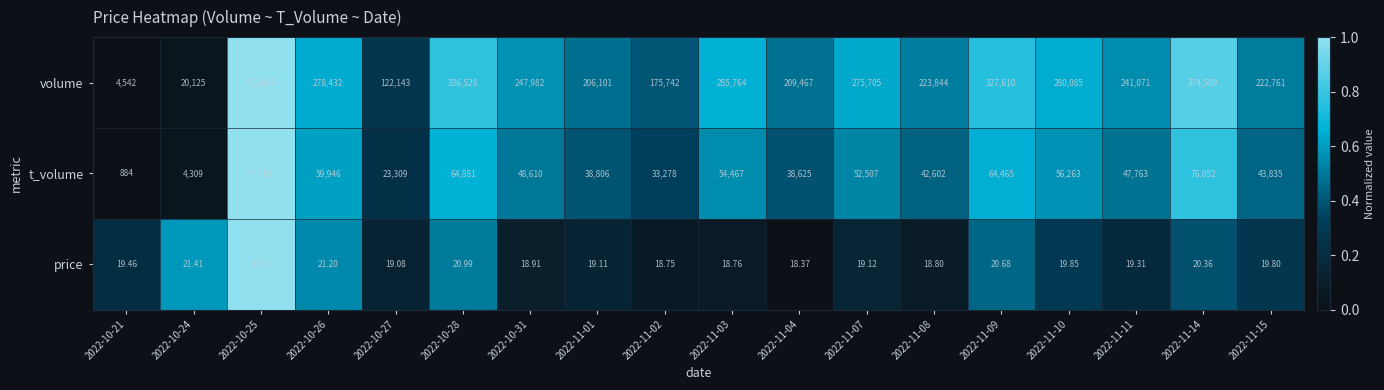

Which series has the largest range (max minus min)?

volume